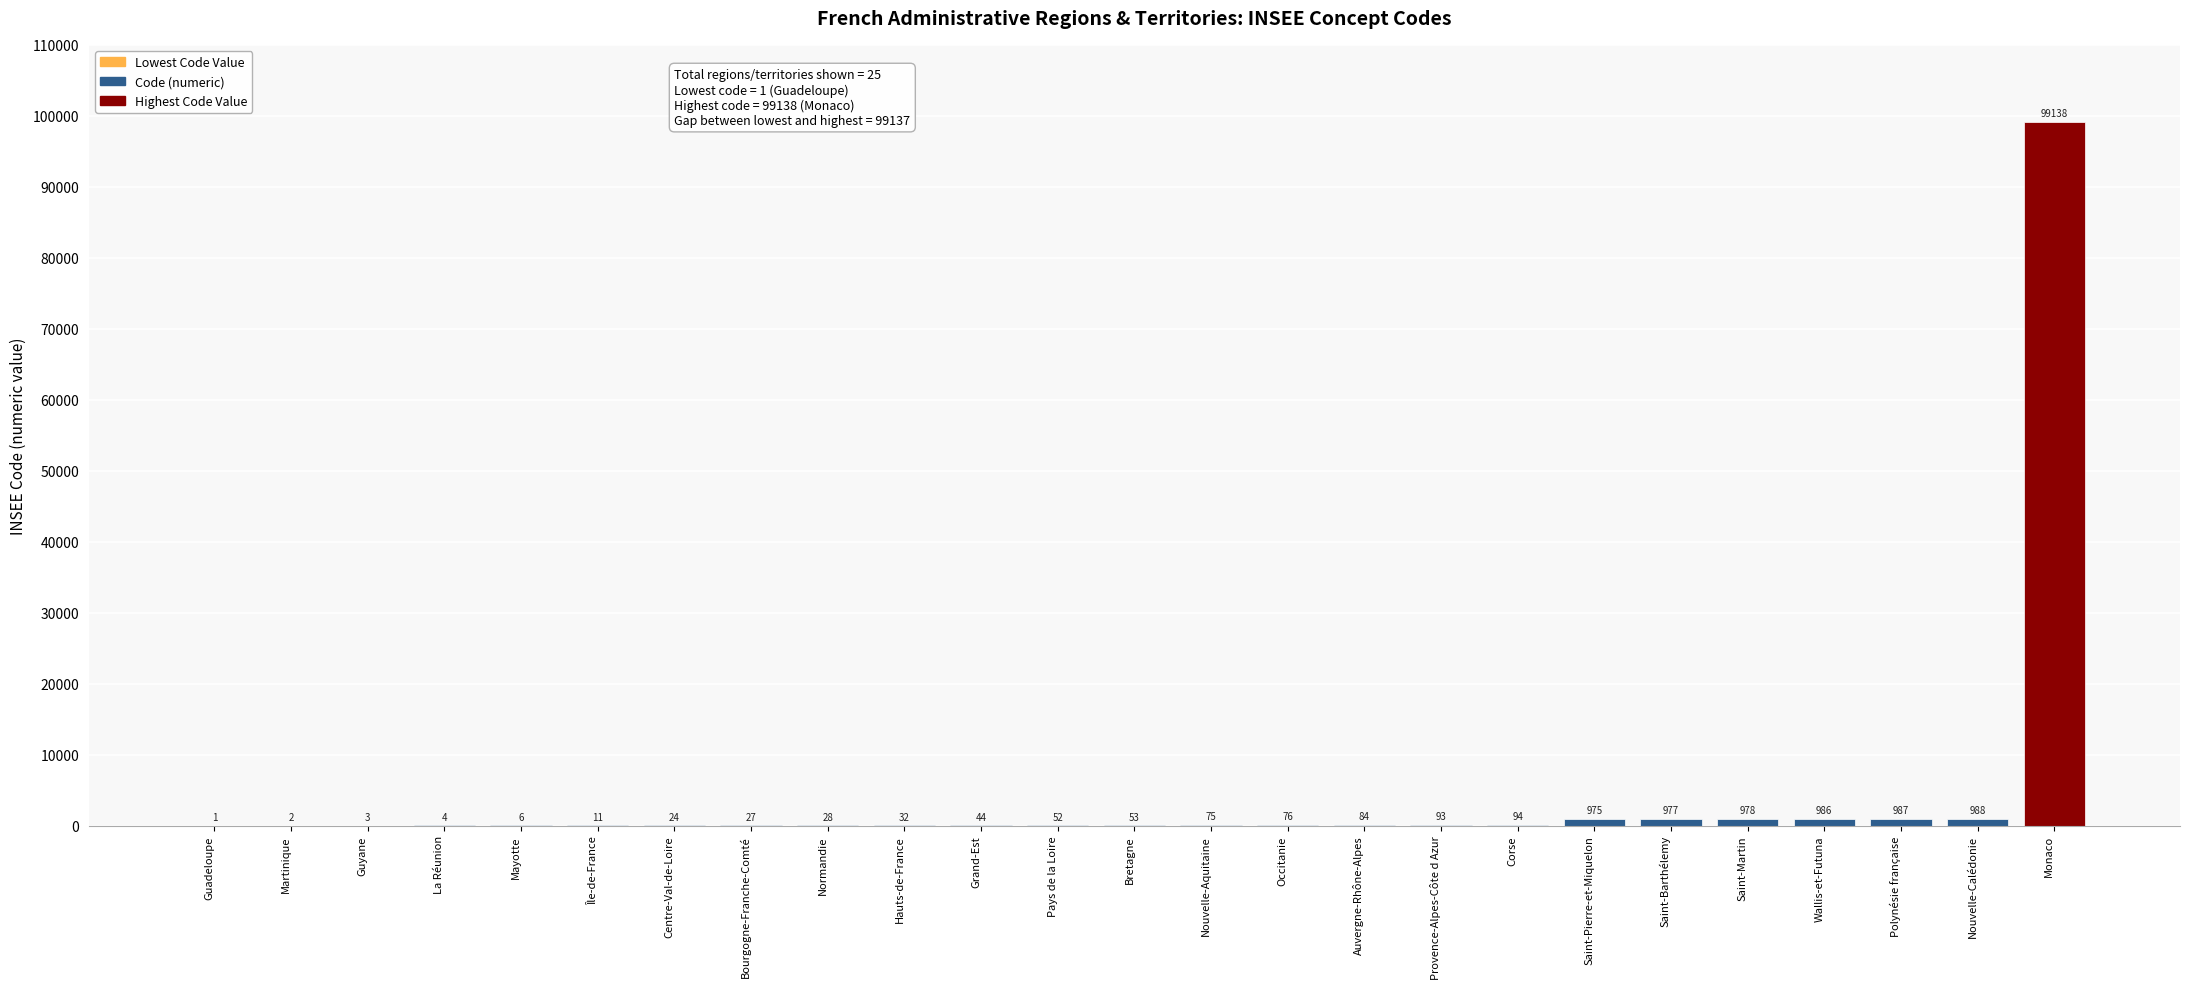

What is the approximate value at Centre-Val-de-Loire?

24